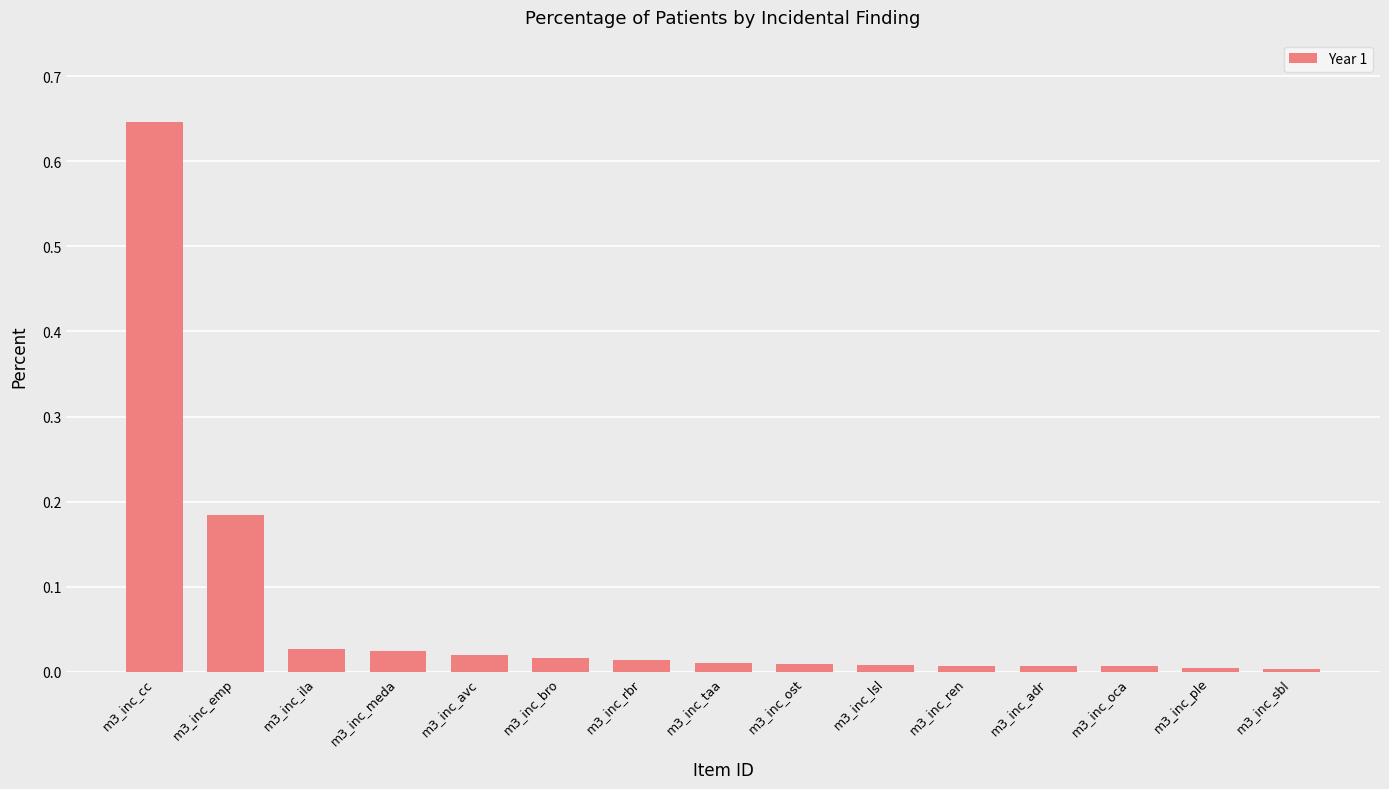

What is the sum of all values?

1.0